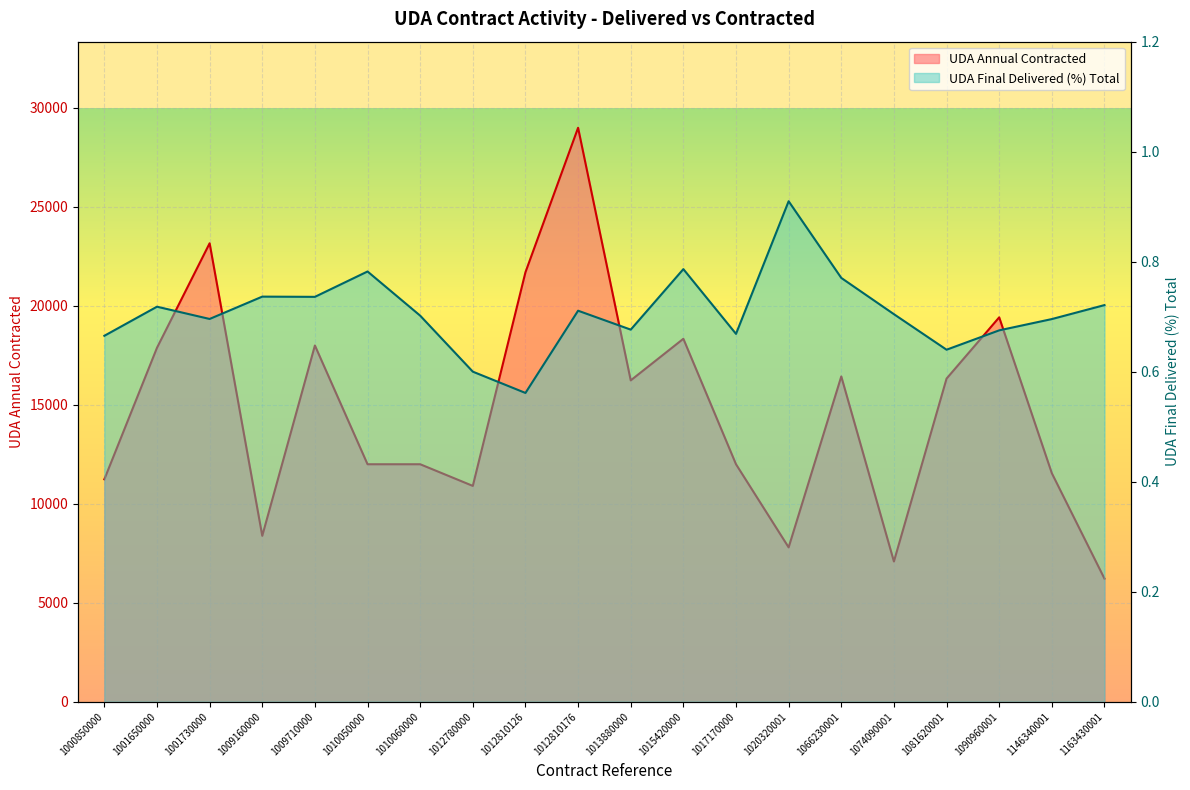

At how many categories does at least one series exceed 17345?

7